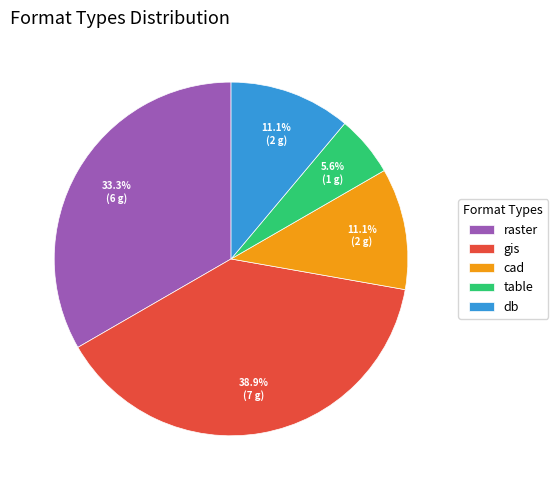

To the nearest percent, what is the difference between the db and raster slice percentages?

22%